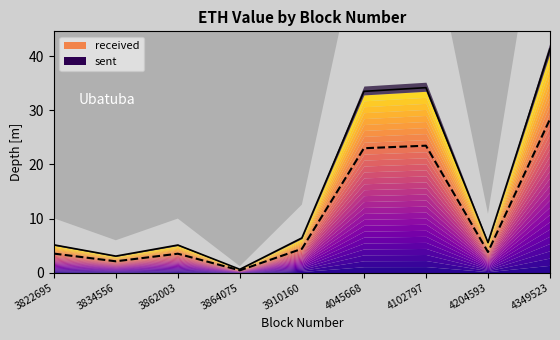

Reading left to right, extract all data points from this chart.

received: 3822695=5.1	3834556=3.1	3862003=5.1	3864075=0.6	3910160=6.4	4045668=33.5	4102797=34.2	4204593=5.6	4349523=41.4
sent: 3822695=3.5	3834556=2.1	3862003=3.5	3864075=0.4	3910160=4.4	4045668=23.0	4102797=23.5	4204593=3.8	4349523=28.4